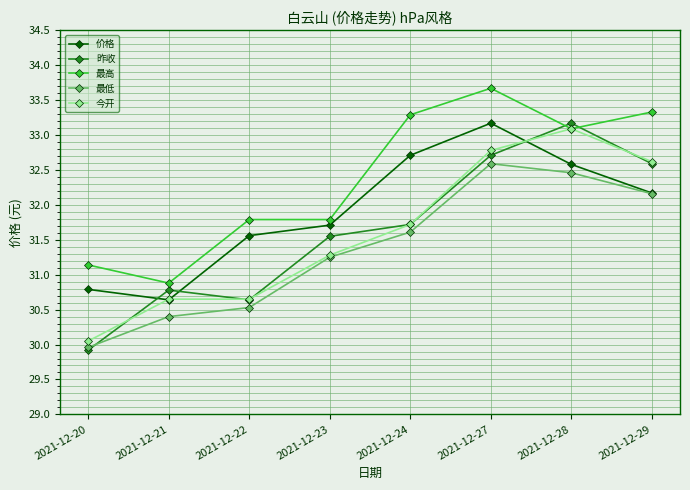

Where is the first local minimum for 价格?

2021-12-21